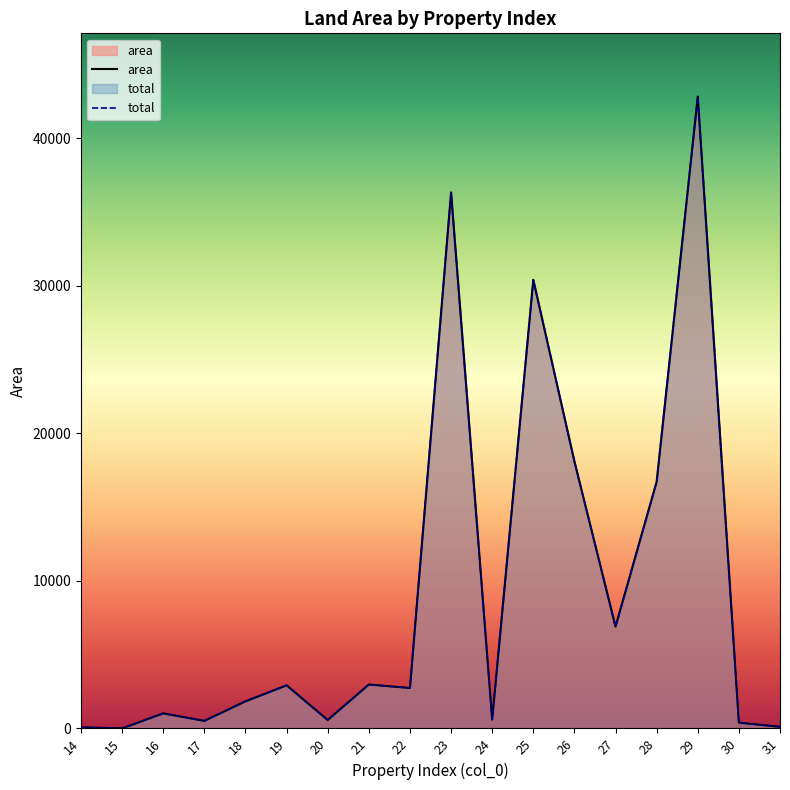

What is the total value across all series at 27?

13800